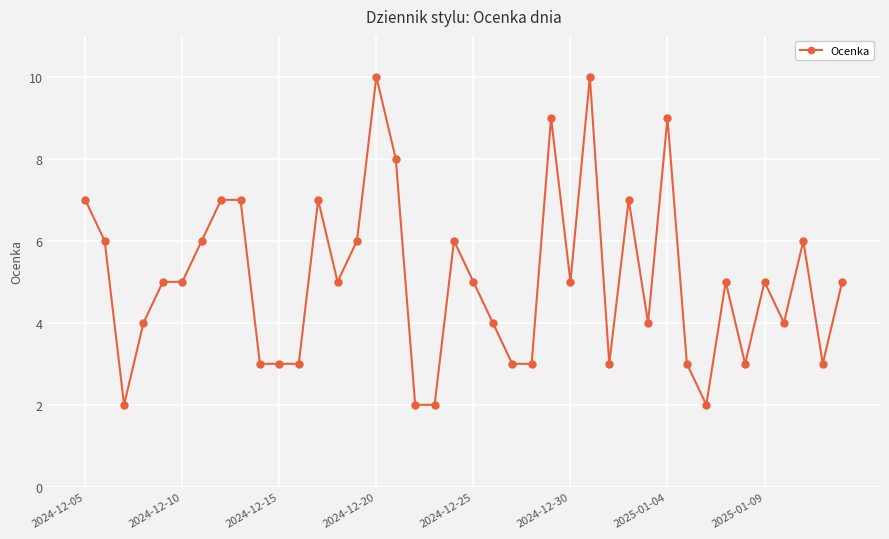

What is the average value?

5